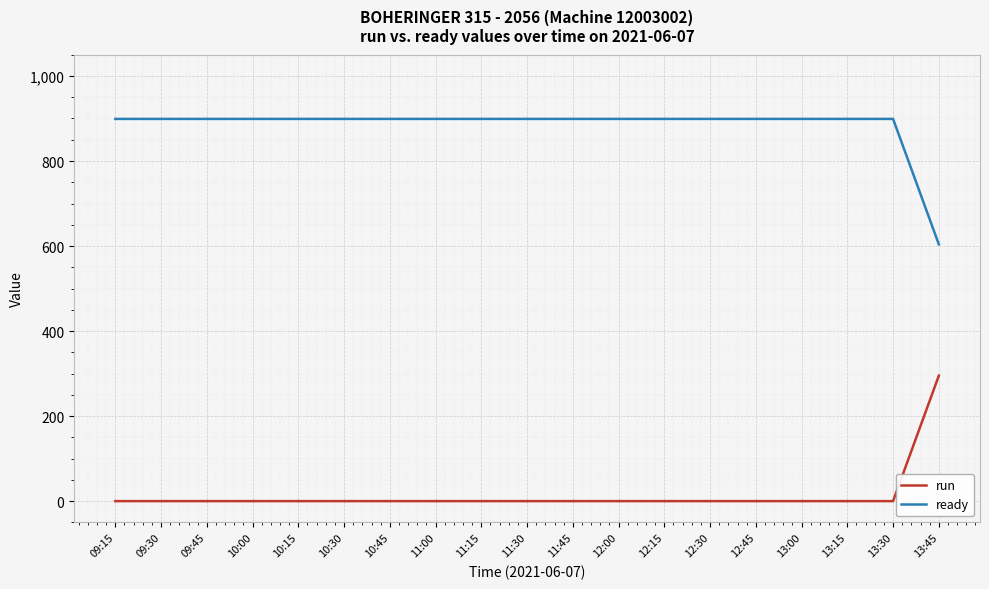

What is the total value across all series at 13:30?

899